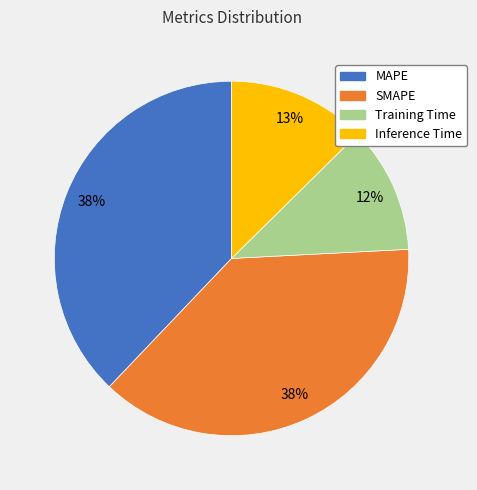

Is the sum of Training Time and SMAPE greater than half?

No